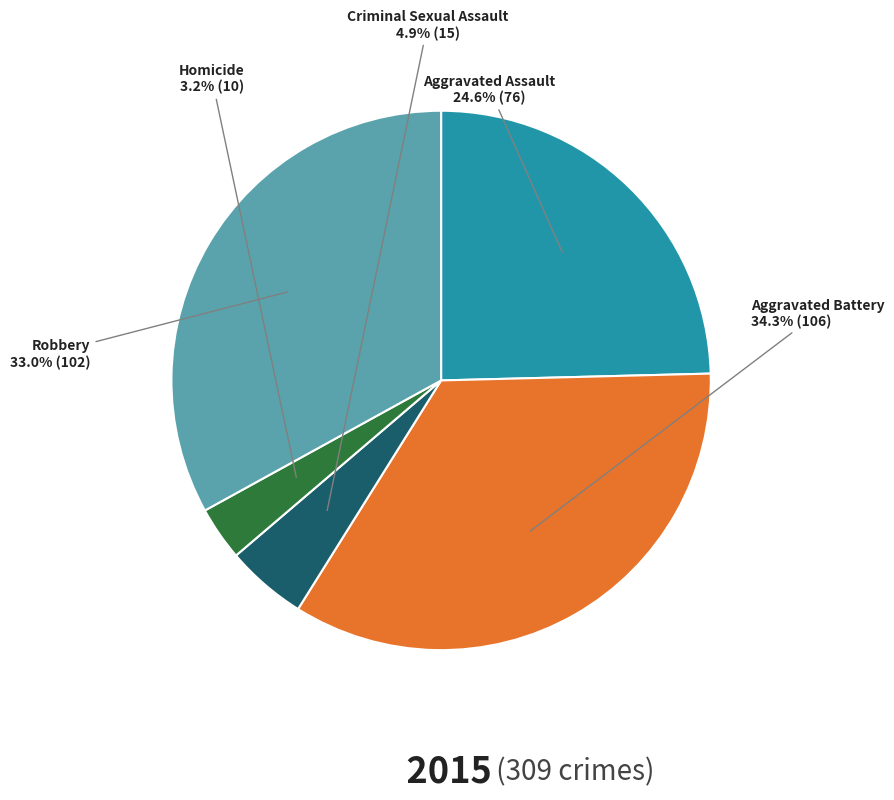

Does any single category account for the majority?

No